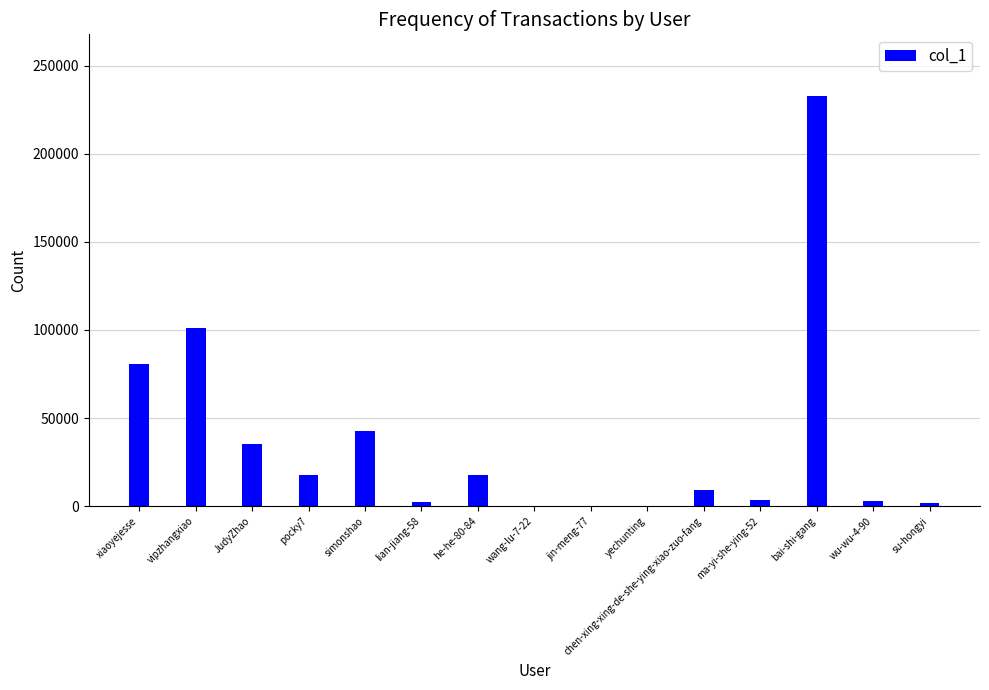

What is the average value?

36592